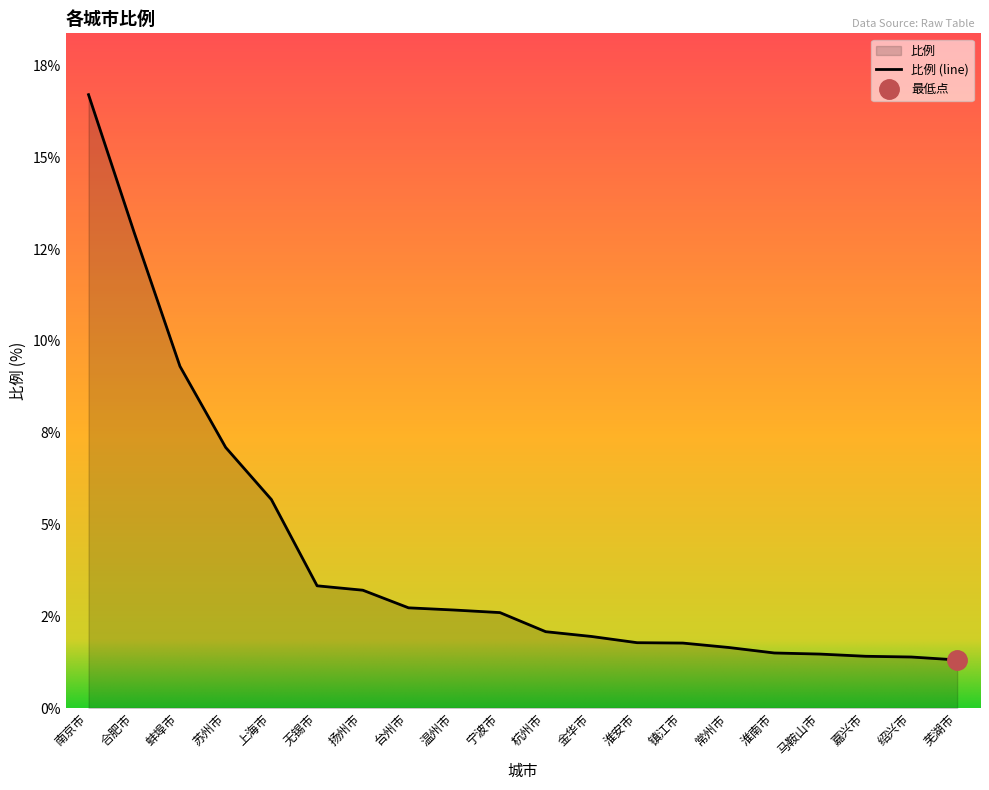

Is it true that the value at 蚌埠市 is 9.3?

True